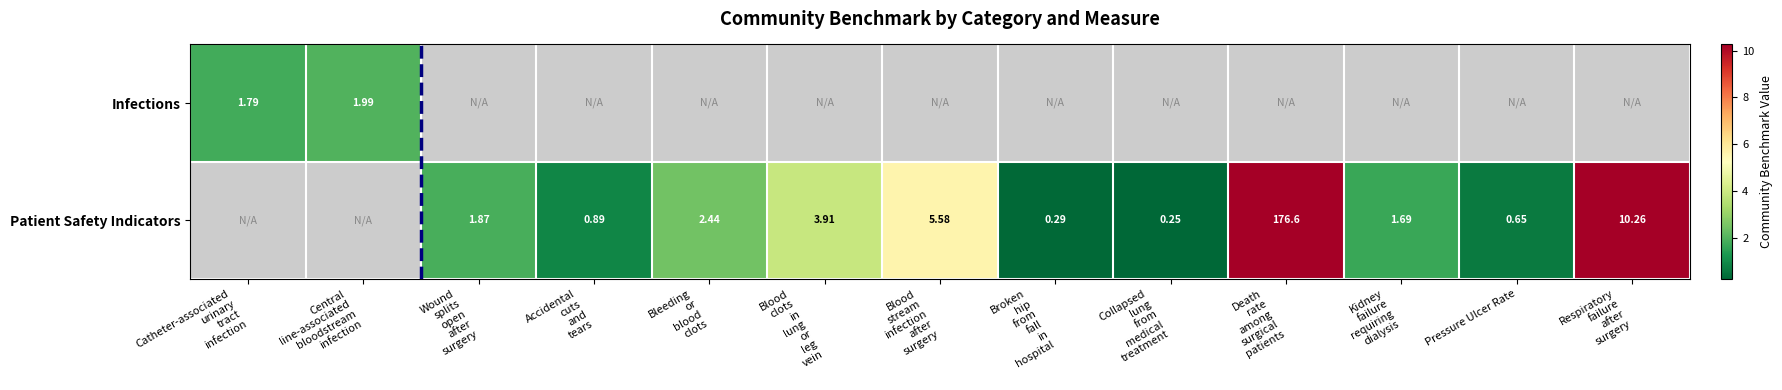

Which category has the highest value across all series?

Death
rate
among
surgical
patients